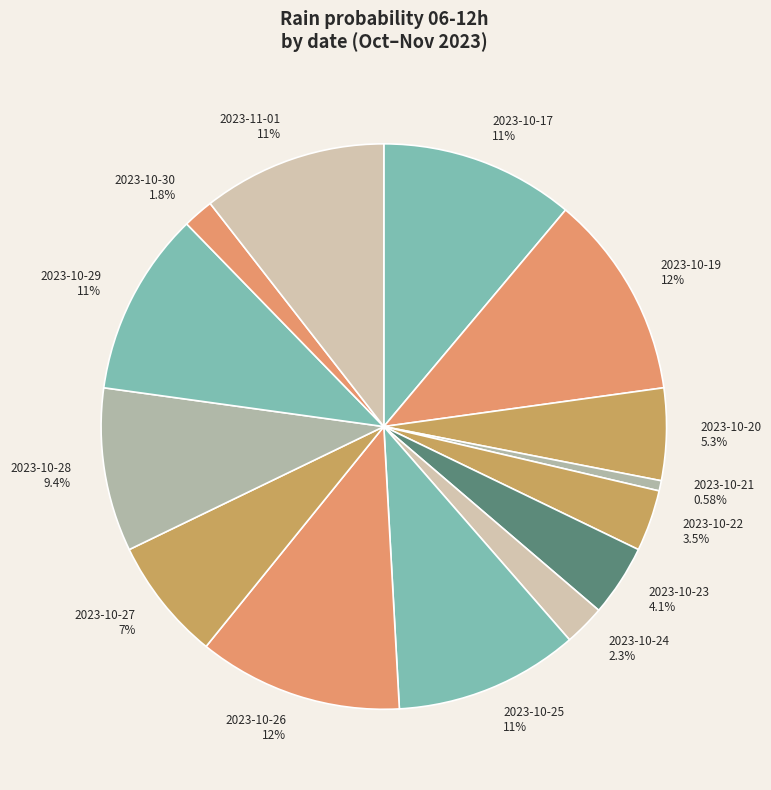

Which category has the smallest portion of the pie?

2023-10-21